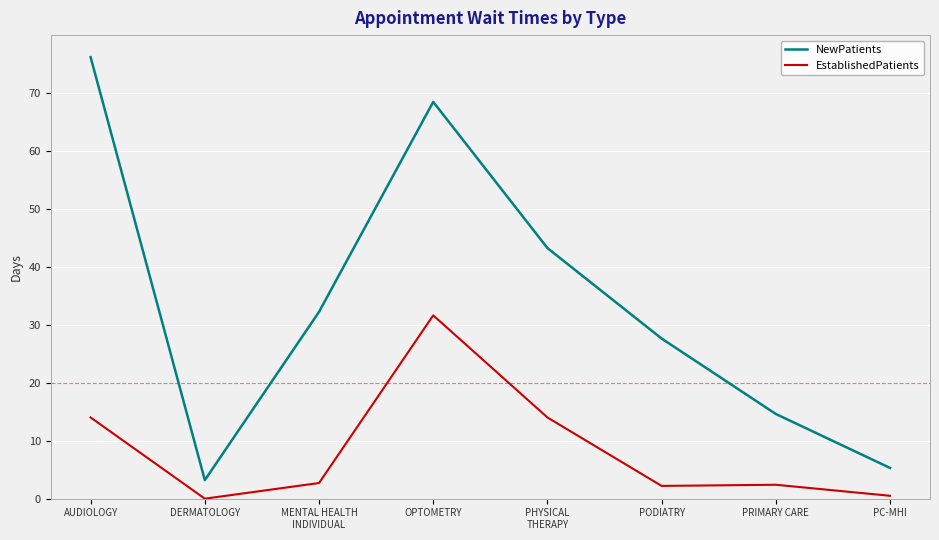

True or false: EstablishedPatients and NewPatients cross at least once.

False